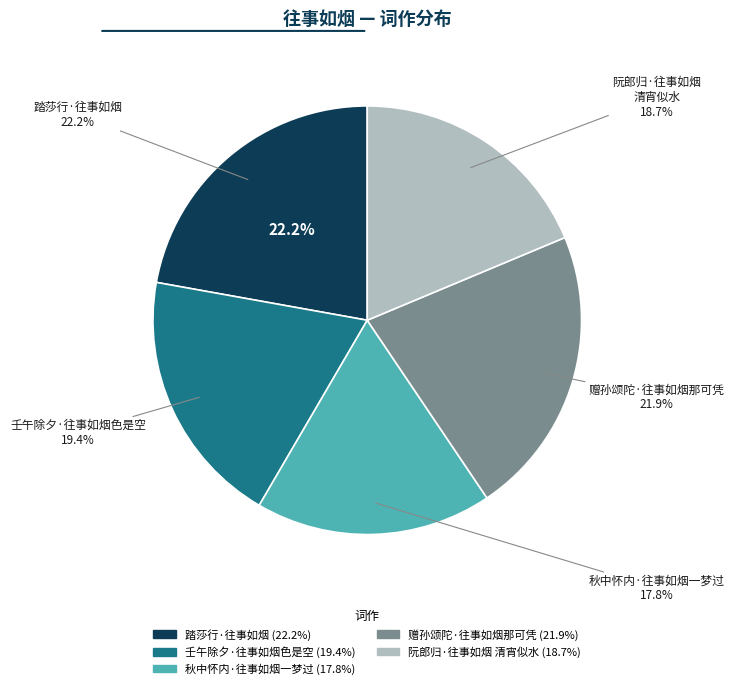

Approximately how many times larger is the value at 壬午除夕·往事如烟色是空 compared to 秋中怀内·往事如烟一梦过?

1.1